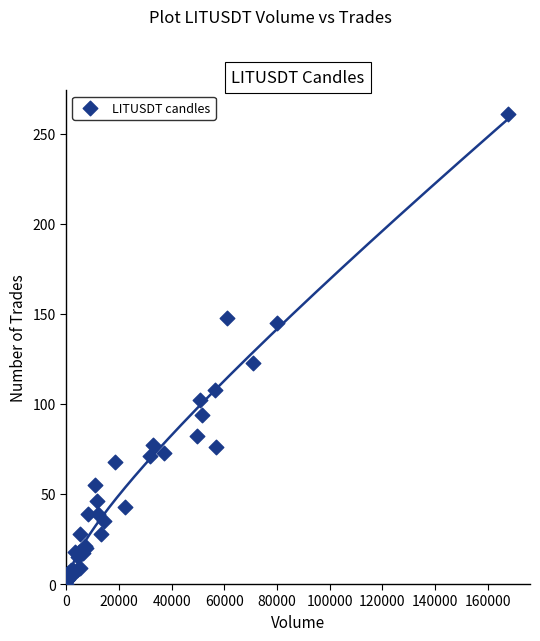

What Y value in the scatter plot is closest to 130?

123